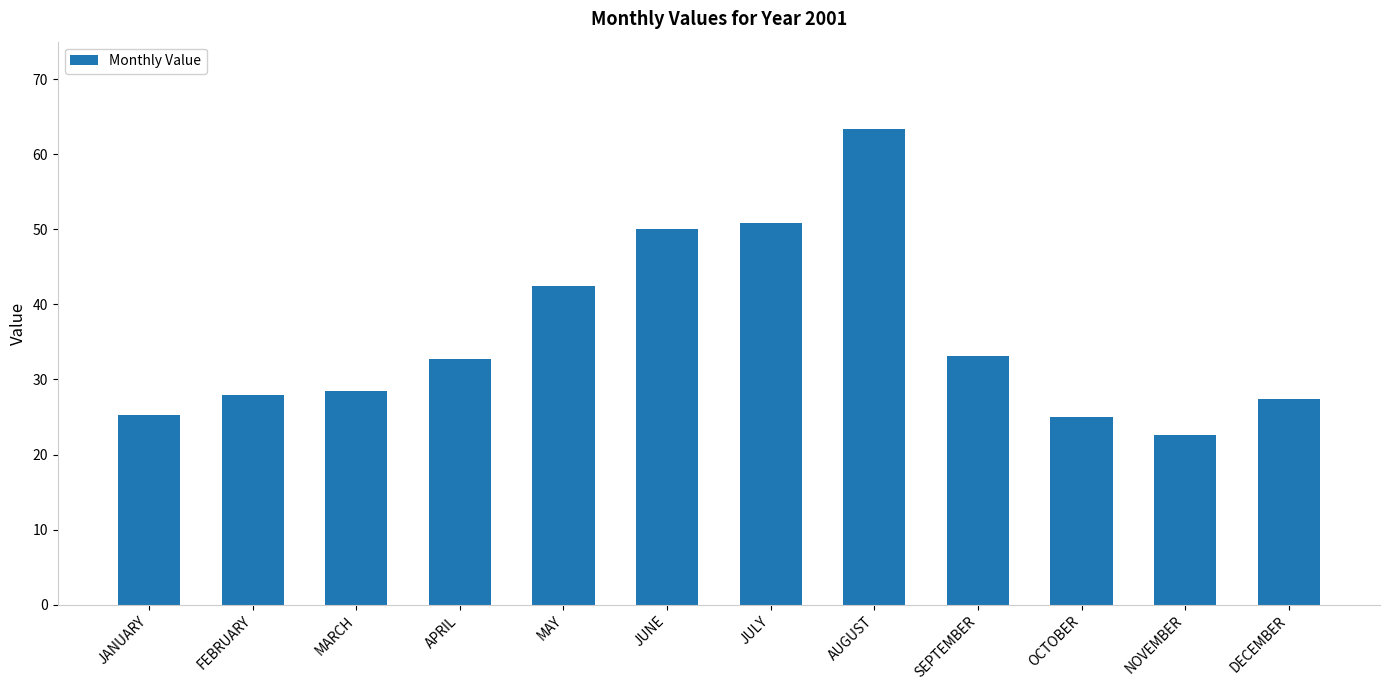

Is it true that the value at JANUARY is 25.3?

True